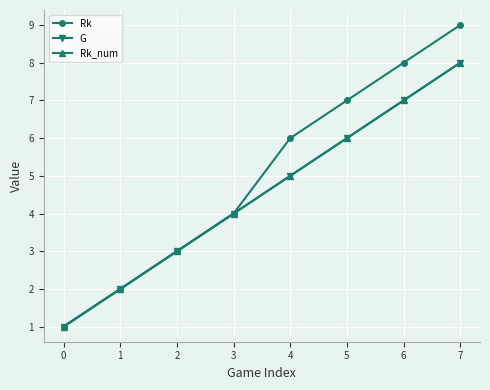

Is this an area chart (filled region under the line)?

No